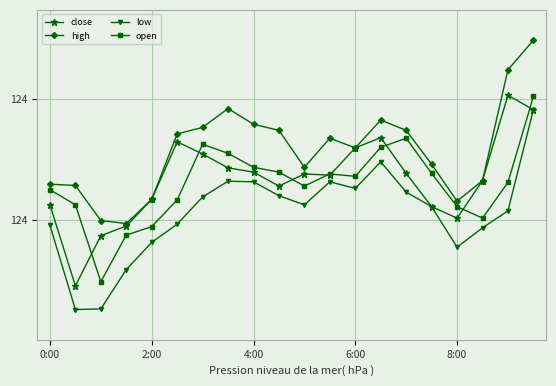

What are all the series names shown in the legend?

close, high, low, open